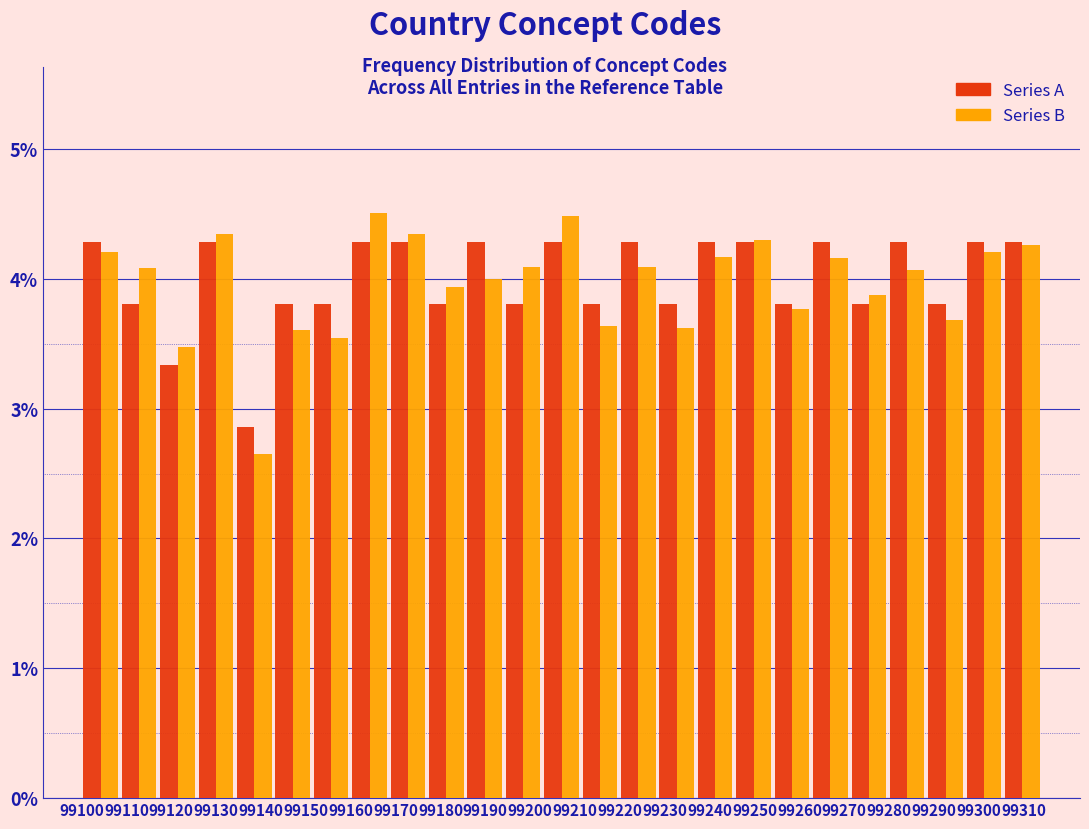

Reading left to right, list every range on the x-axis with the height of the bar of each series over it. Neither the bar edges nor the heights are printed on the chart, so give them approximately, as read against the axes.

99100 to 99109: Series A=4.3	Series B=4.2
99109 to 99117: Series A=3.8	Series B=4.1
99117 to 99126: Series A=3.3	Series B=3.5
99126 to 99134: Series A=4.3	Series B=4.3
99134 to 99143: Series A=2.9	Series B=2.7
99143 to 99151: Series A=3.8	Series B=3.6
99151 to 99160: Series A=3.8	Series B=3.5
99160 to 99168: Series A=4.3	Series B=4.5
99168 to 99177: Series A=4.3	Series B=4.3
99177 to 99186: Series A=3.8	Series B=3.9
99186 to 99194: Series A=4.3	Series B=4.0
99194 to 99203: Series A=3.8	Series B=4.1
99203 to 99211: Series A=4.3	Series B=4.5
99211 to 99220: Series A=3.8	Series B=3.6
99220 to 99228: Series A=4.3	Series B=4.1
99228 to 99237: Series A=3.8	Series B=3.6
99237 to 99246: Series A=4.3	Series B=4.2
99246 to 99254: Series A=4.3	Series B=4.3
99254 to 99263: Series A=3.8	Series B=3.8
99263 to 99271: Series A=4.3	Series B=4.2
99271 to 99280: Series A=3.8	Series B=3.9
99280 to 99288: Series A=4.3	Series B=4.1
99288 to 99297: Series A=3.8	Series B=3.7
99297 to 99305: Series A=4.3	Series B=4.2
99305 to 99314: Series A=4.3	Series B=4.3